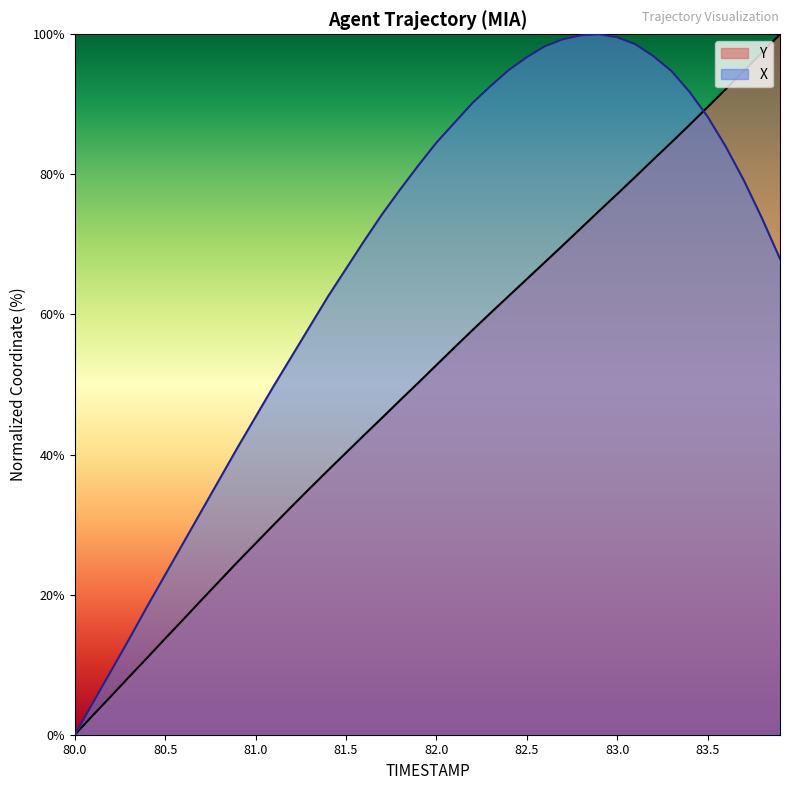

What value does the data have at 82.7?

69.9